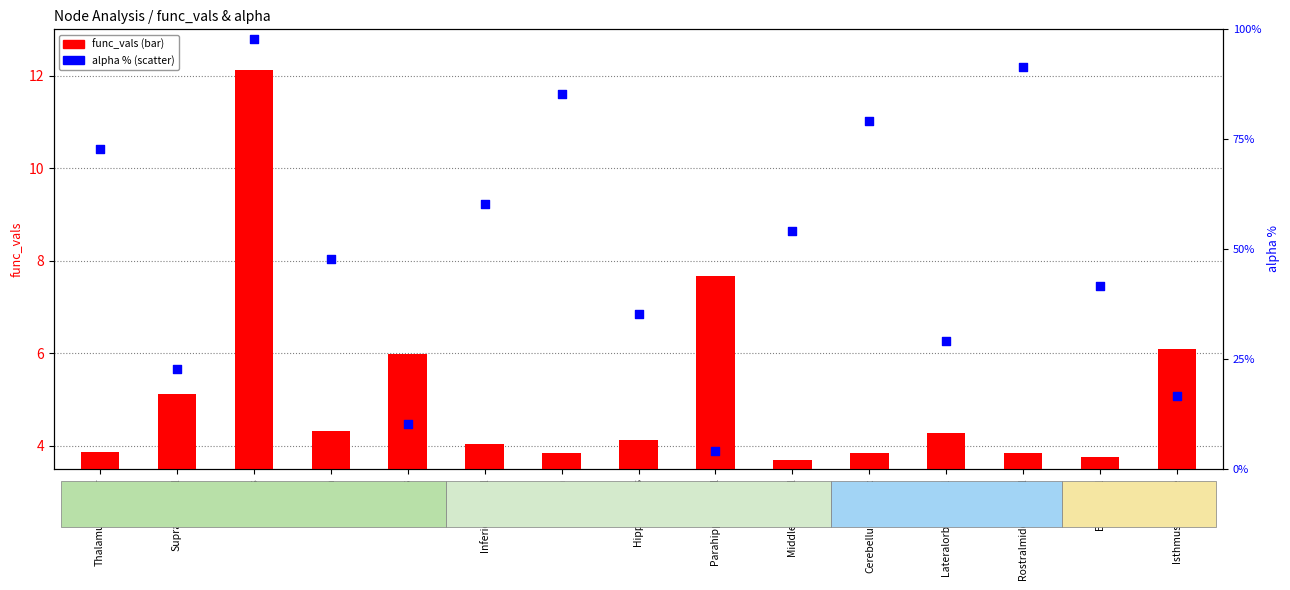

At which category is the sum across all series the highest?

Bankssts